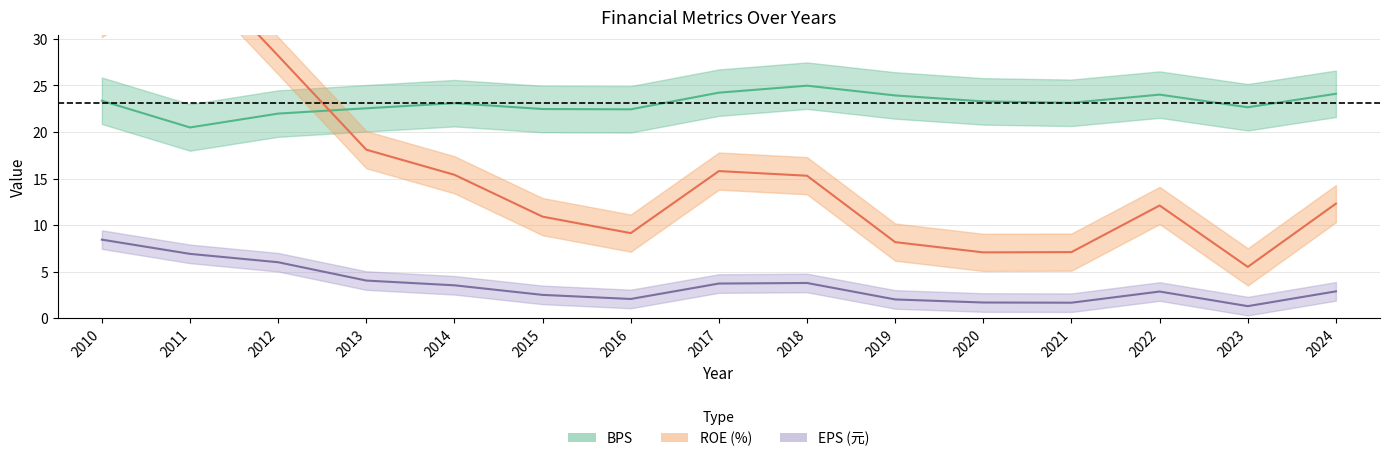

What is the difference between the highest and lowest values at 2024?

21.2